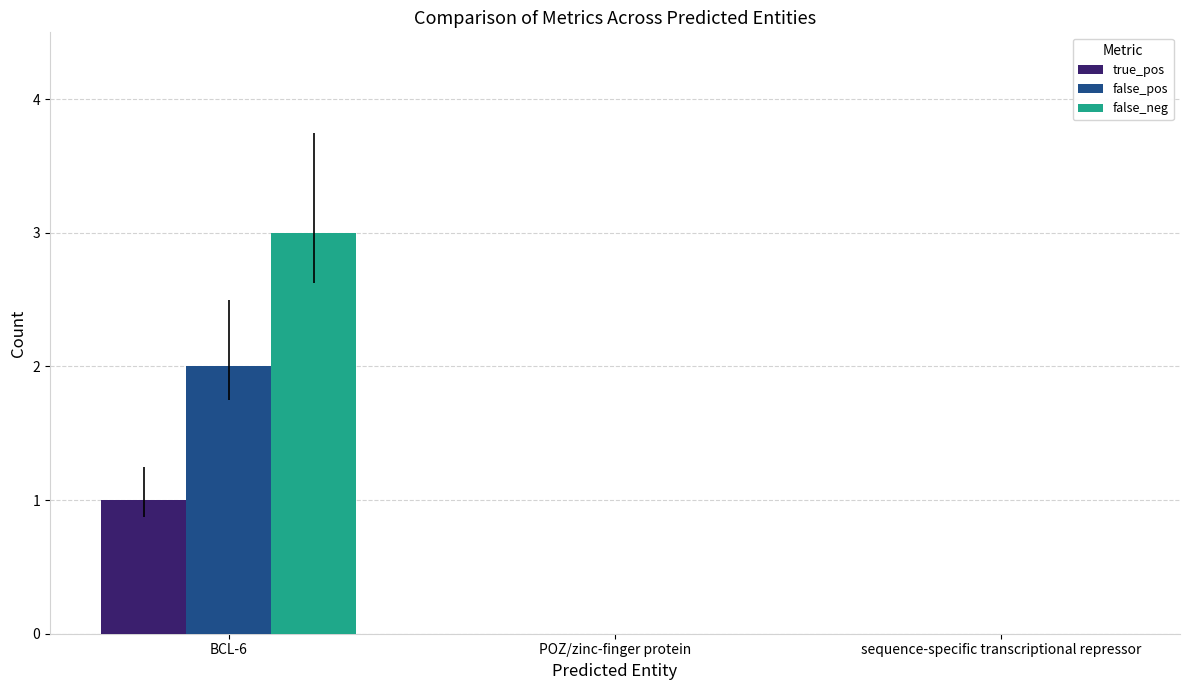

What are all the series names shown in the legend?

true_pos, false_pos, false_neg